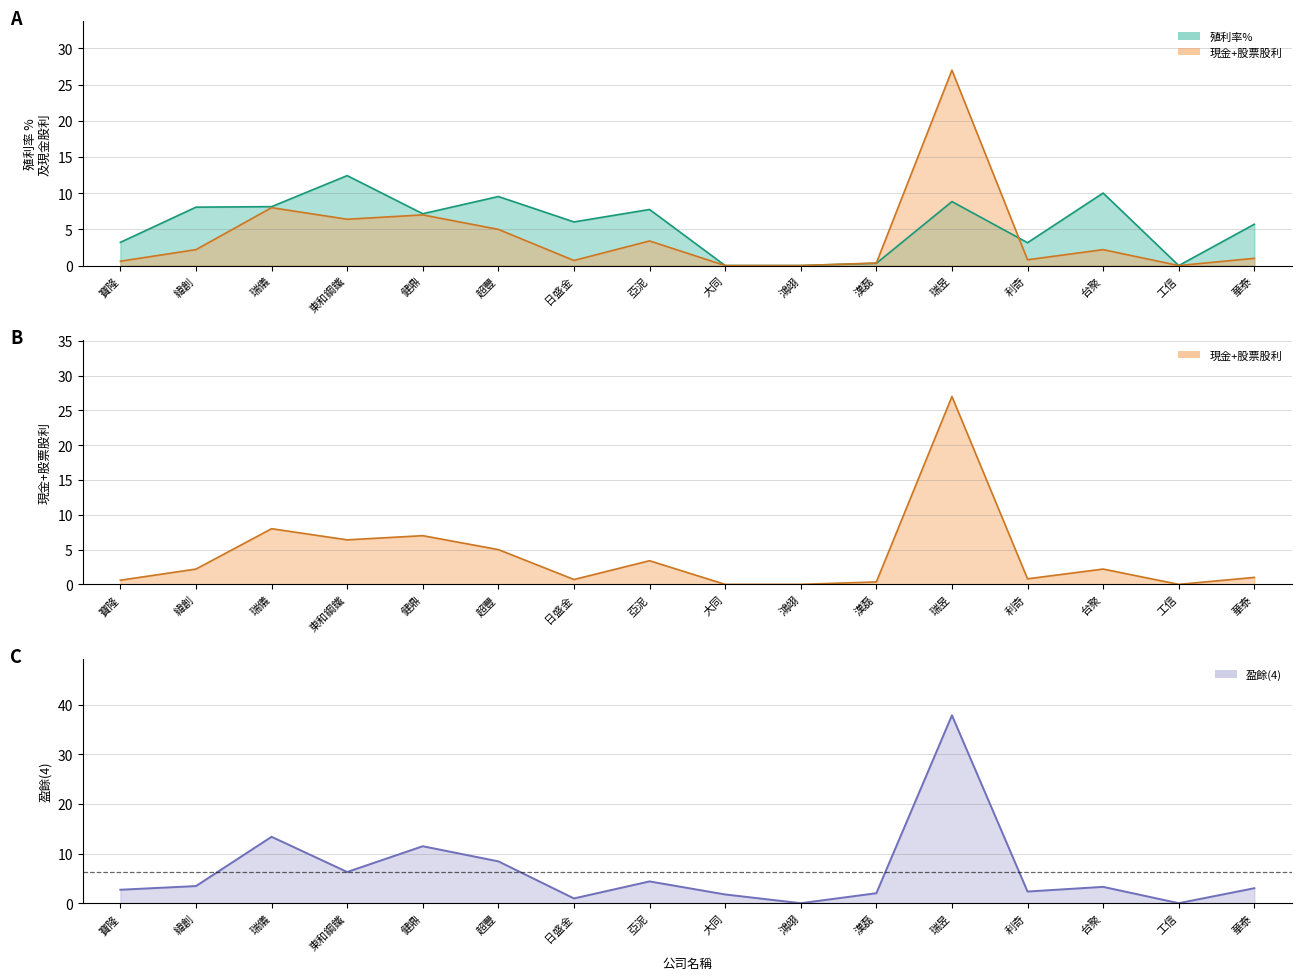

Which has a higher value, 利奇 or 亞泥?

亞泥